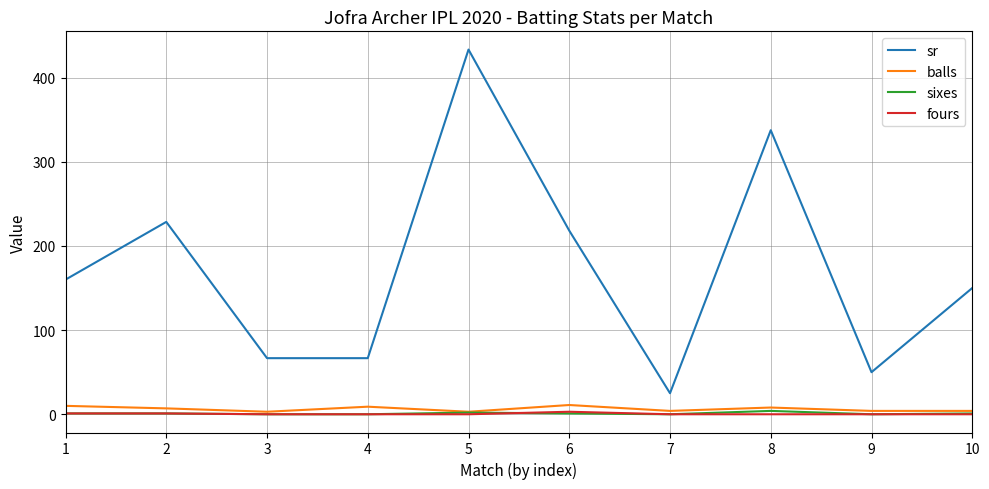

True or false: sr and balls cross at least once.

False